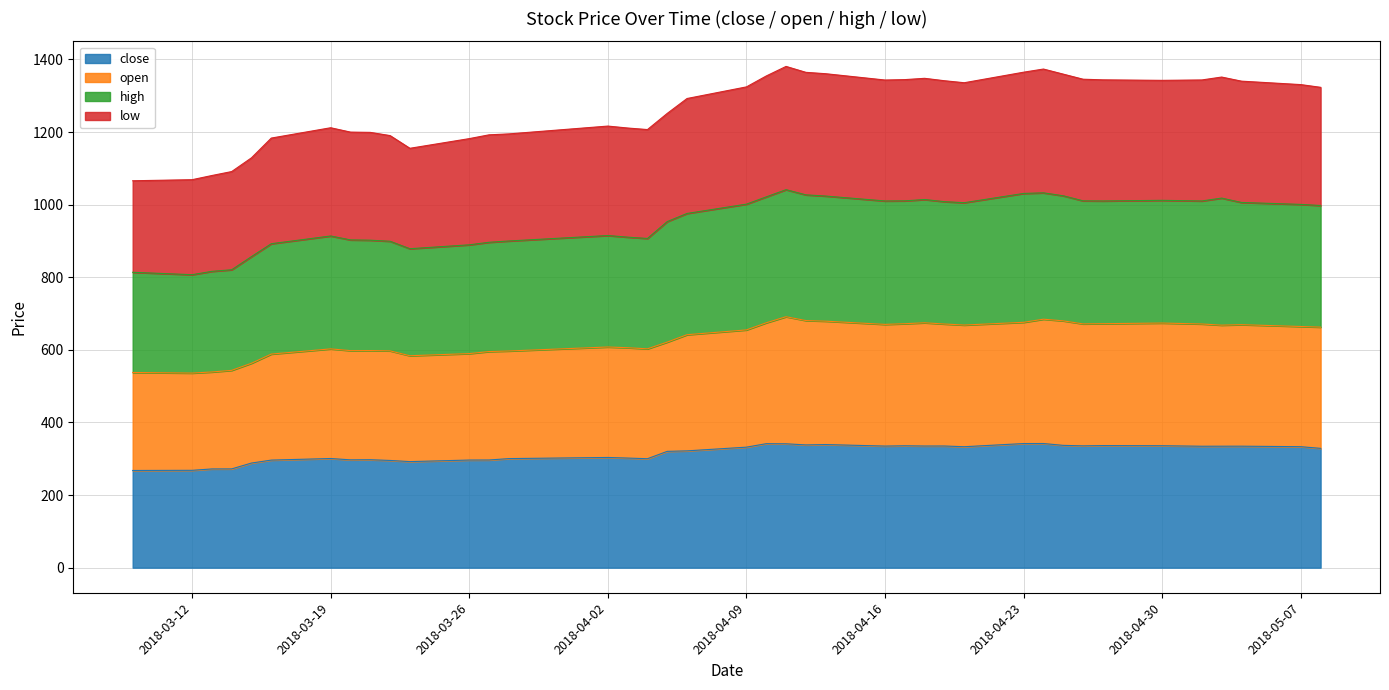

True or false: close and low cross at least once.

False